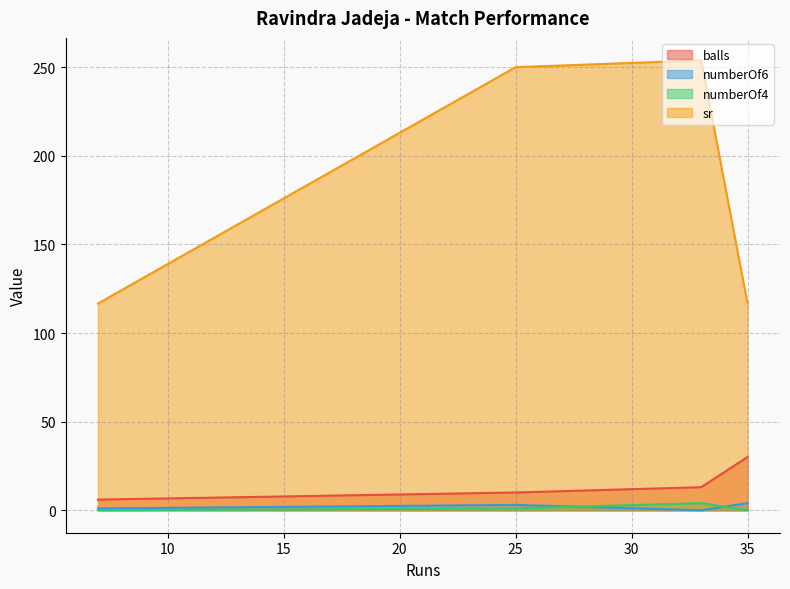

How many values in numberOf4 are above zero?

2